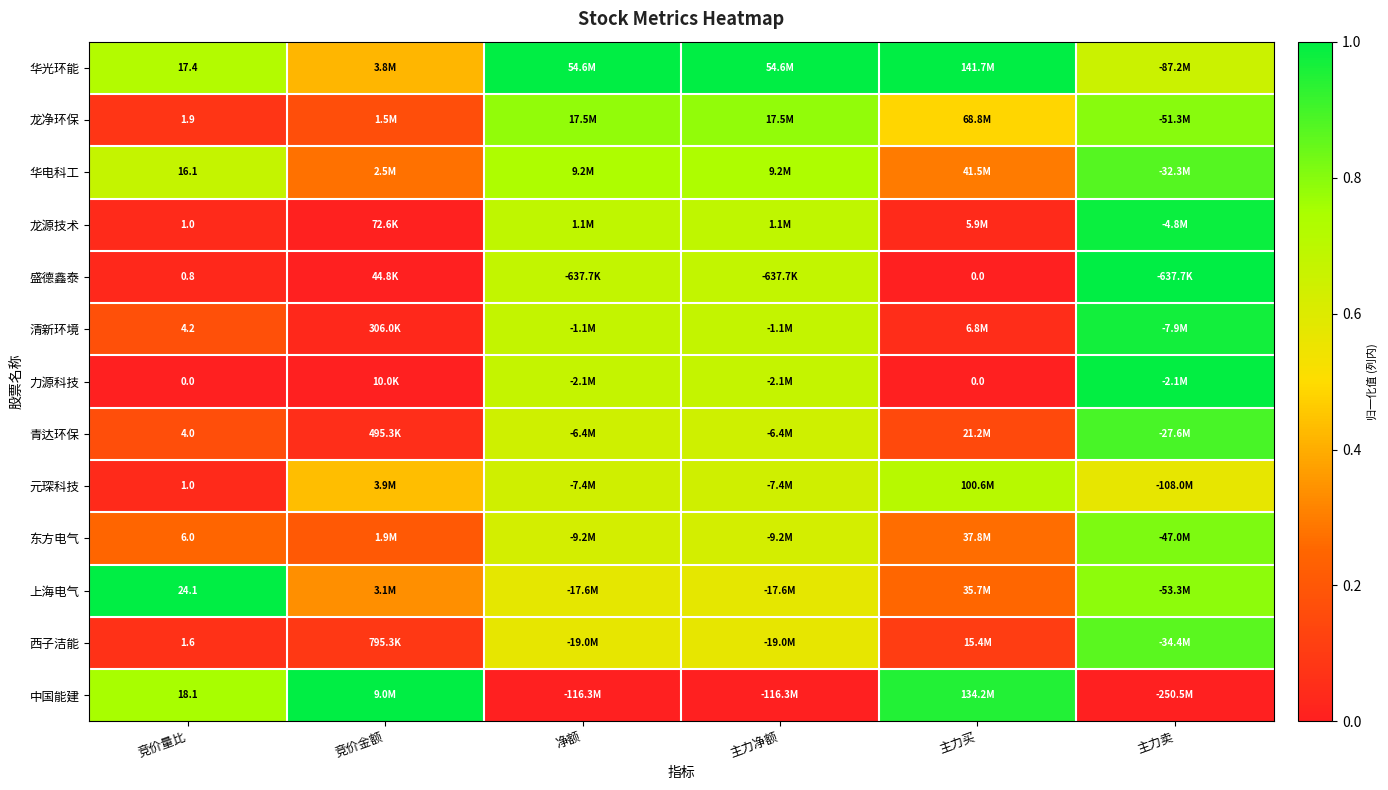

What is the spread (max minus min) of values at 竞价金额?

1.0